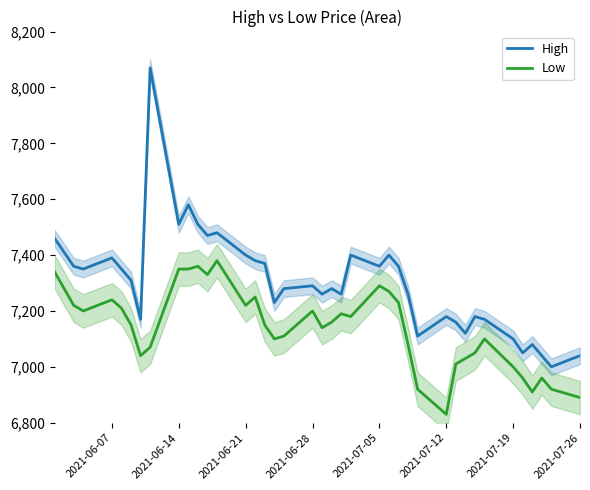

What are all the series names shown in the legend?

High, Low